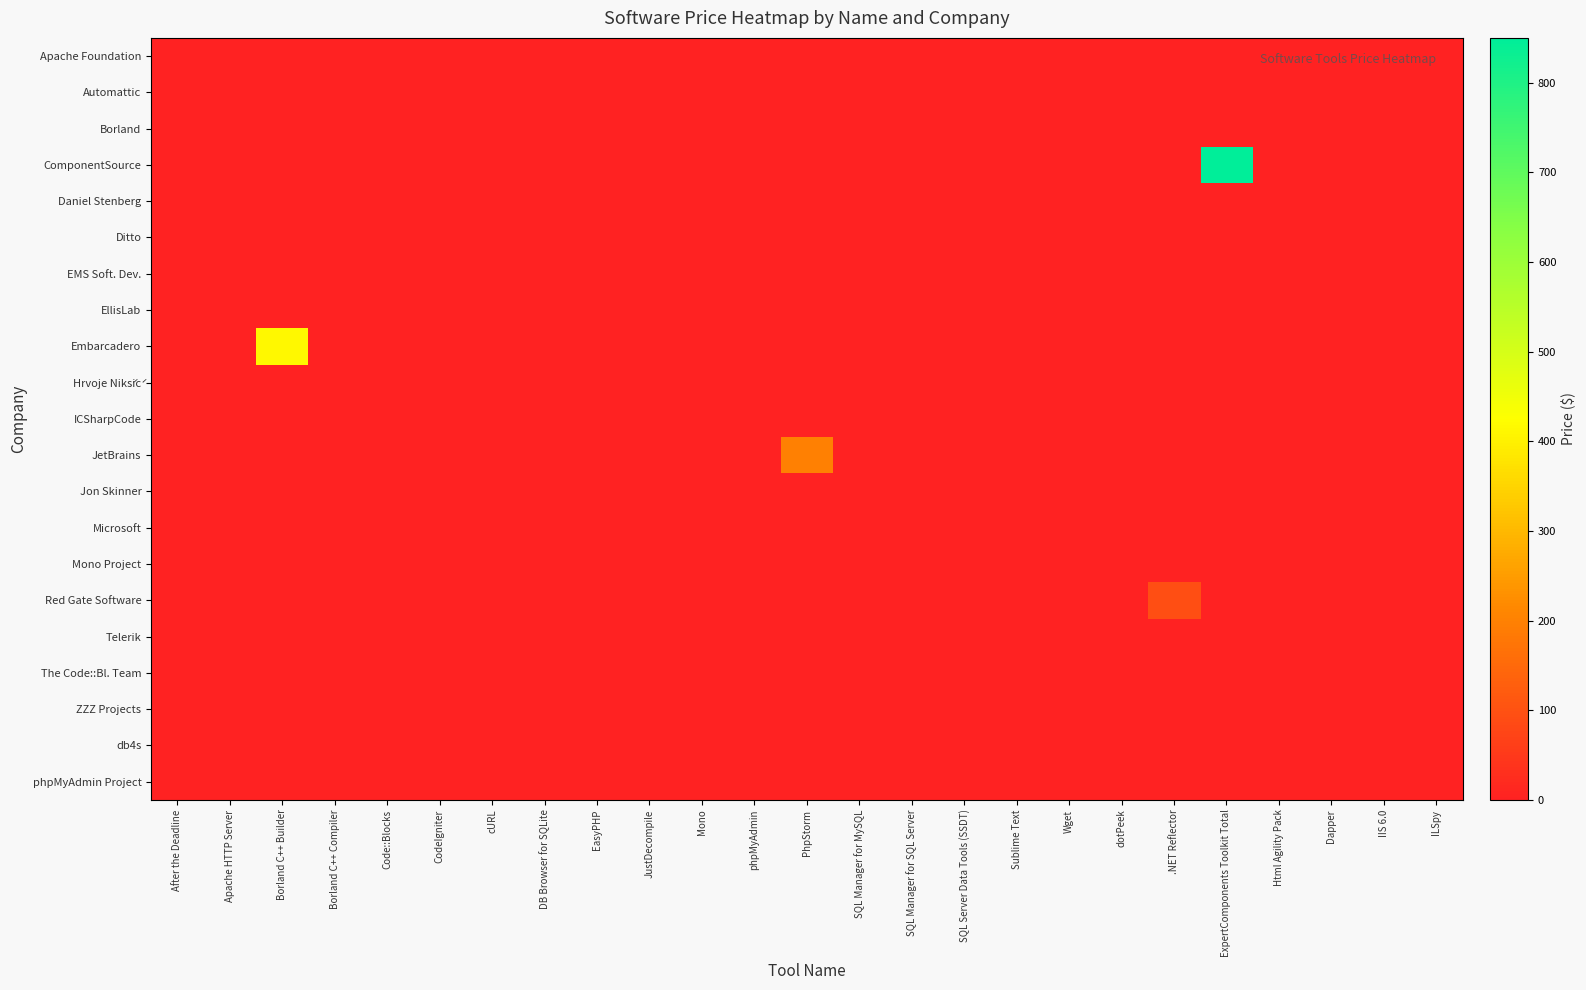

Which series has the largest total across all categories?

ComponentSource